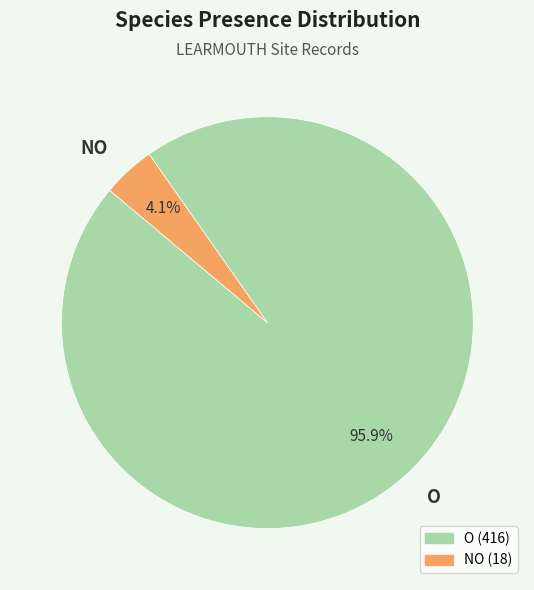

Does O account for over 50% of the chart?

Yes